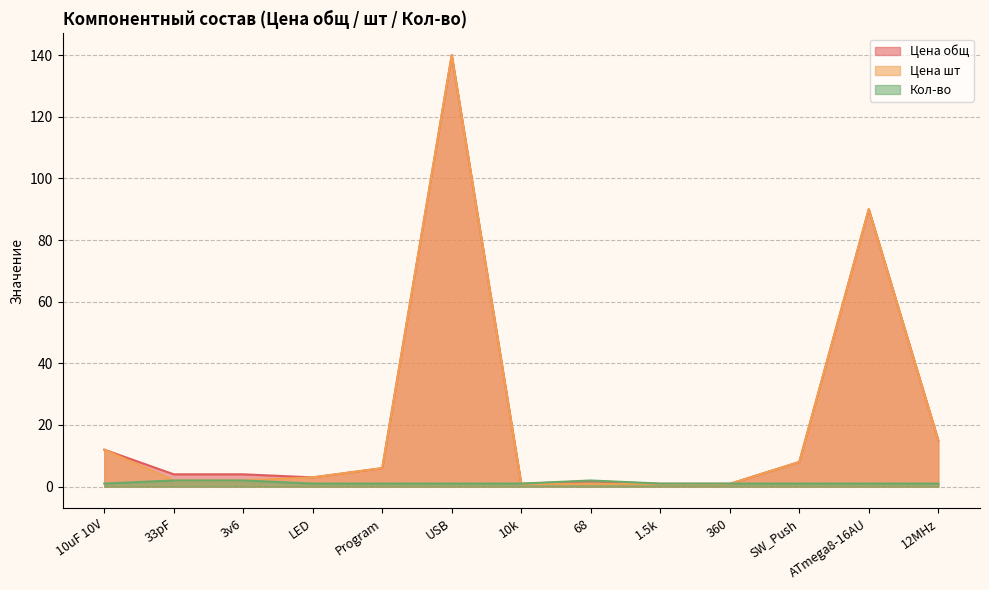

After their last crossing, which series has the higher values: Цена шт or Кол-во?

Цена шт